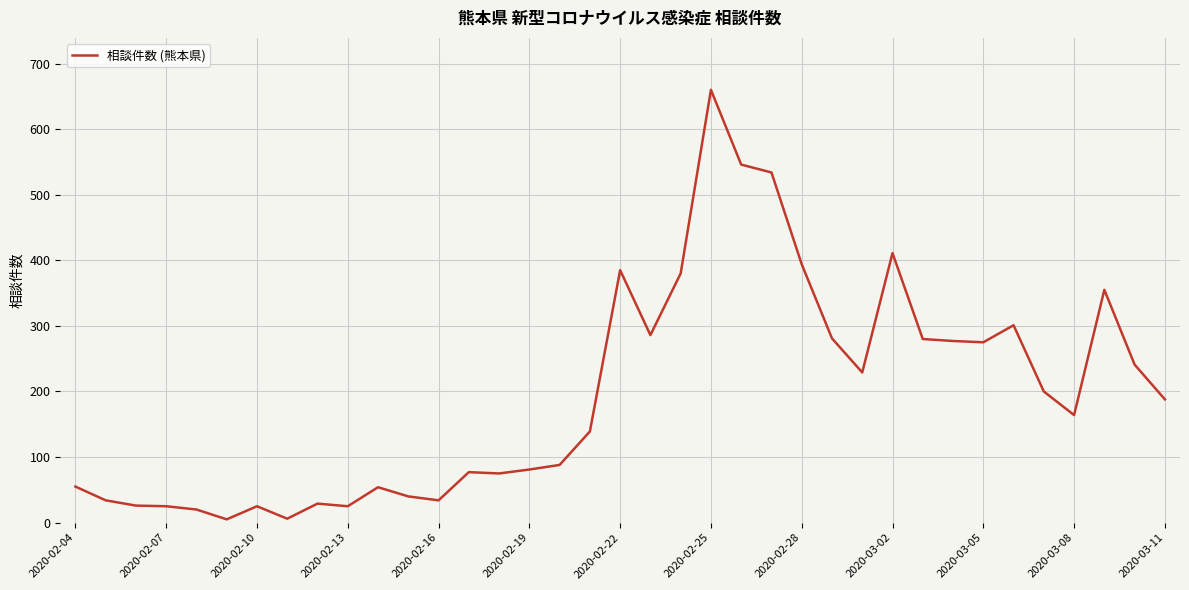

What is the difference between the maximum and minimum values?

655